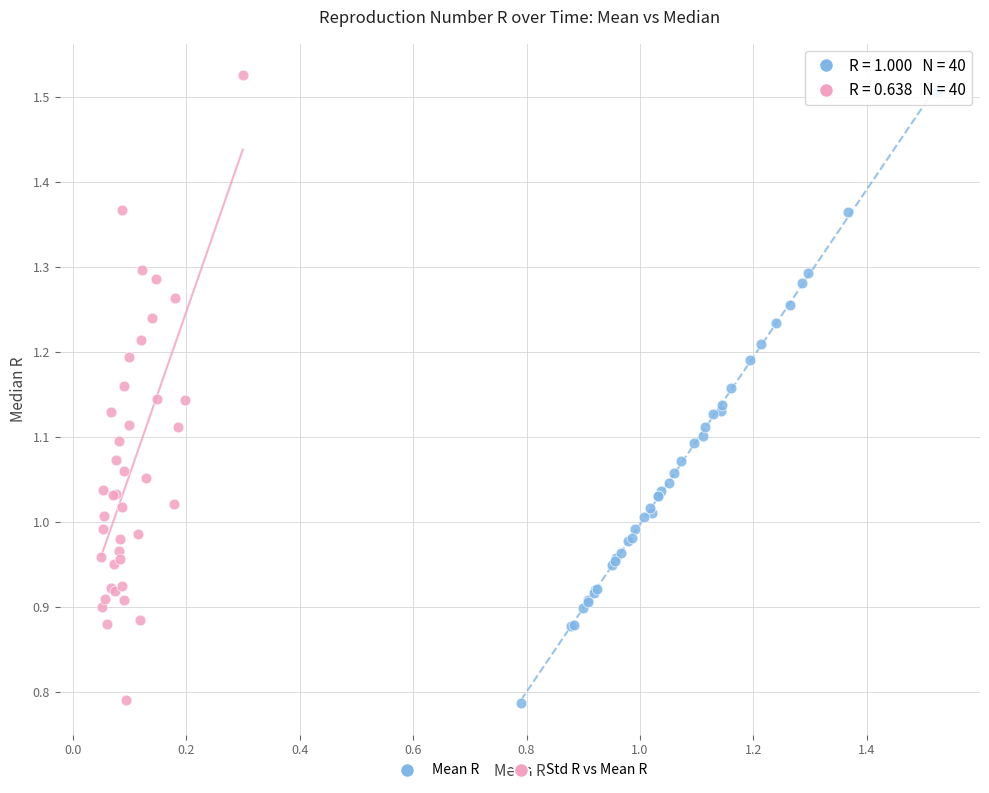

Which series has the widest spread of Y values?

Std R vs Mean R